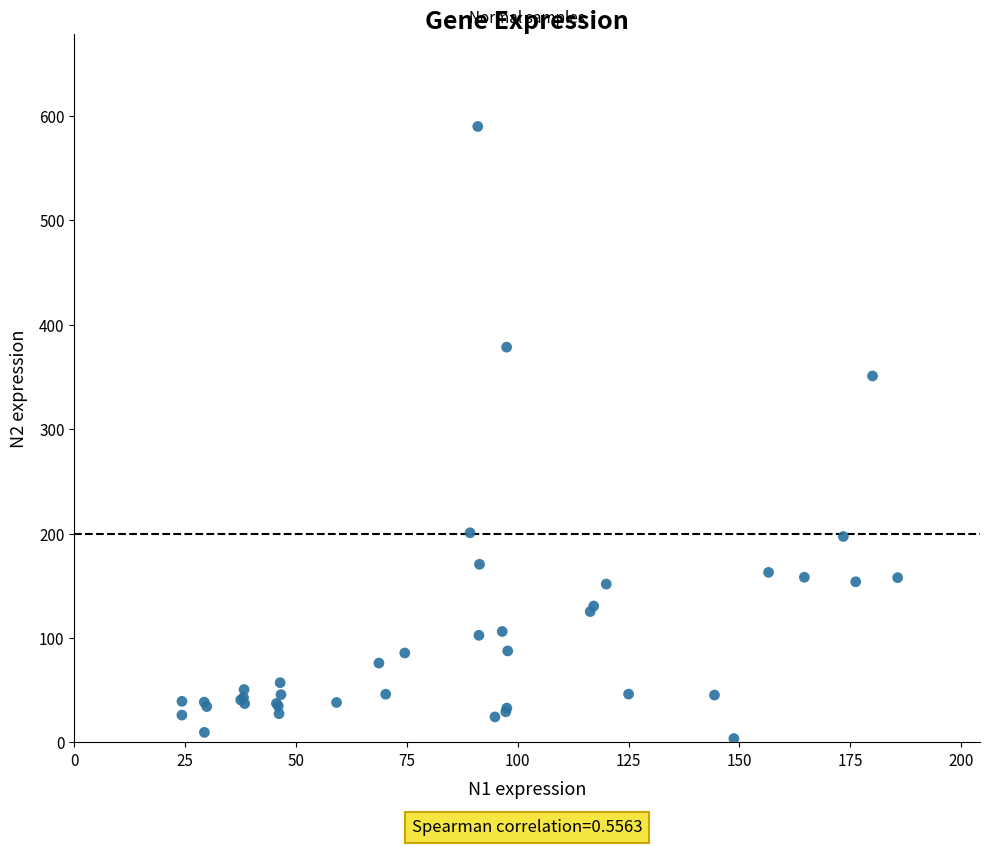

What Y value in the scatter plot is closest to 296?

351.0